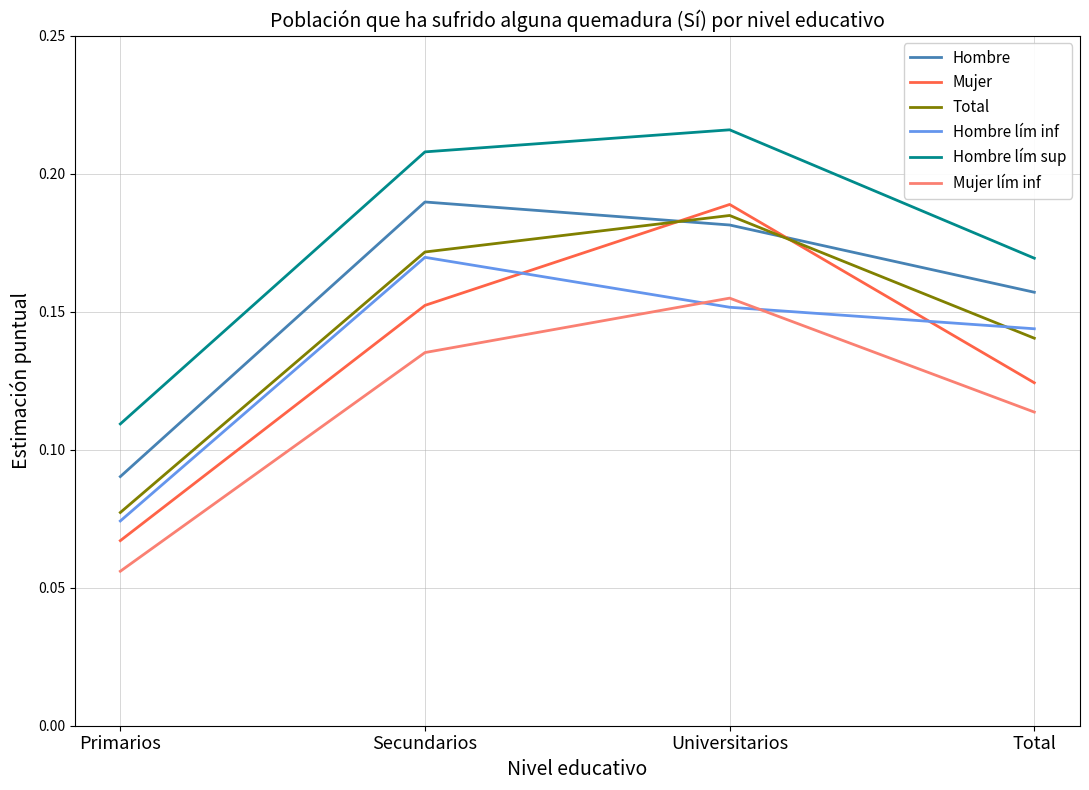

At which category does the chart reach its minimum across all series?

Primarios